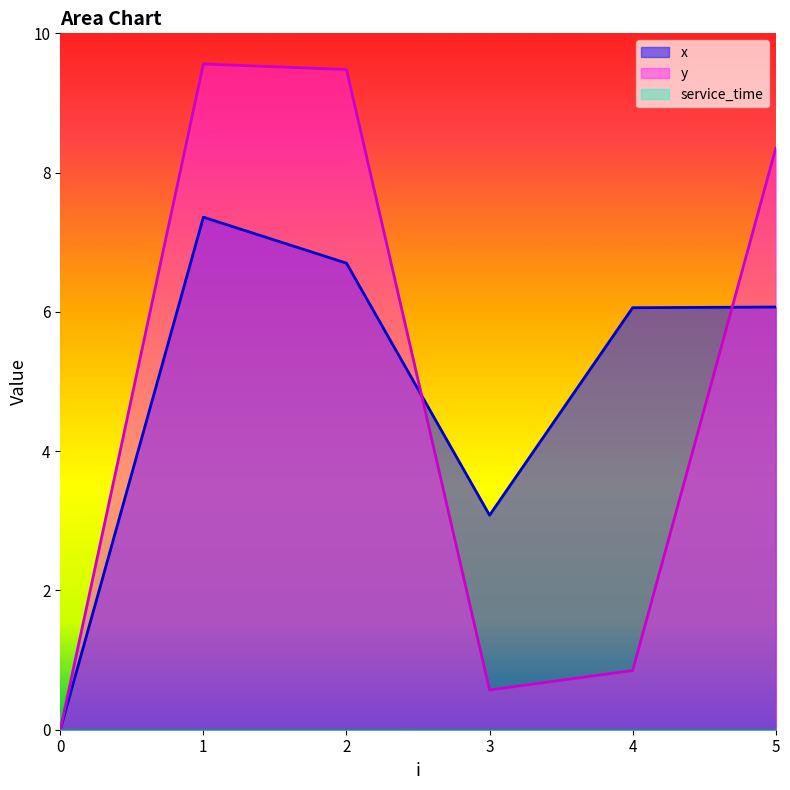

Does the chart have visible grid lines?

No